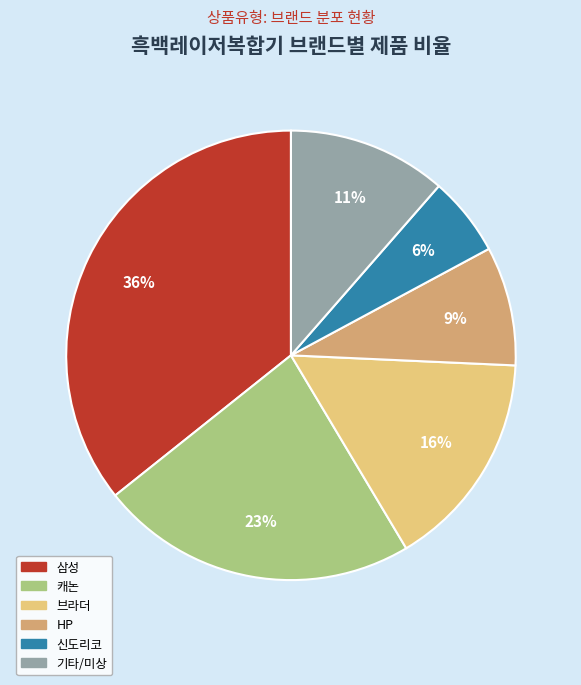

Is there any slice that represents more than half of the pie?

No